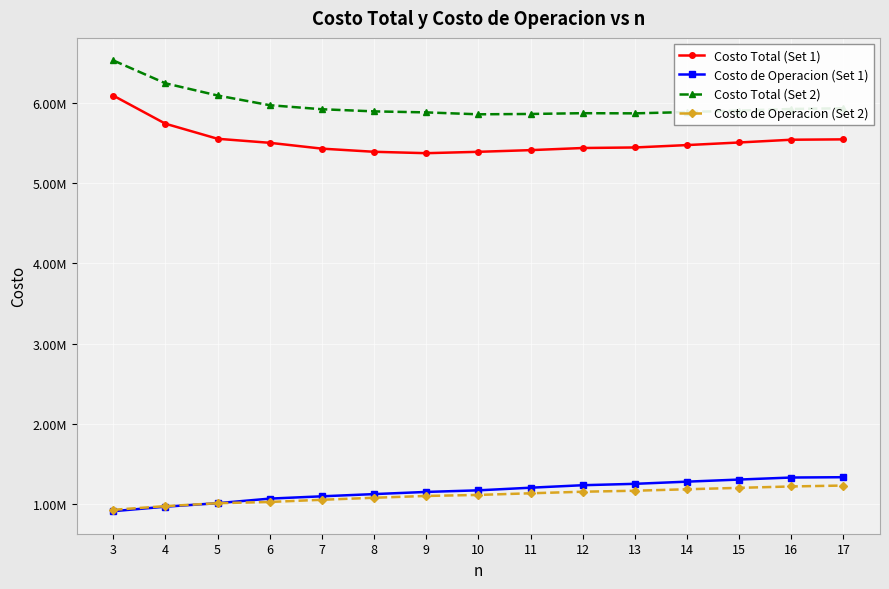

What are all the series names shown in the legend?

Costo Total (Set 1), Costo de Operacion (Set 1), Costo Total (Set 2), Costo de Operacion (Set 2)